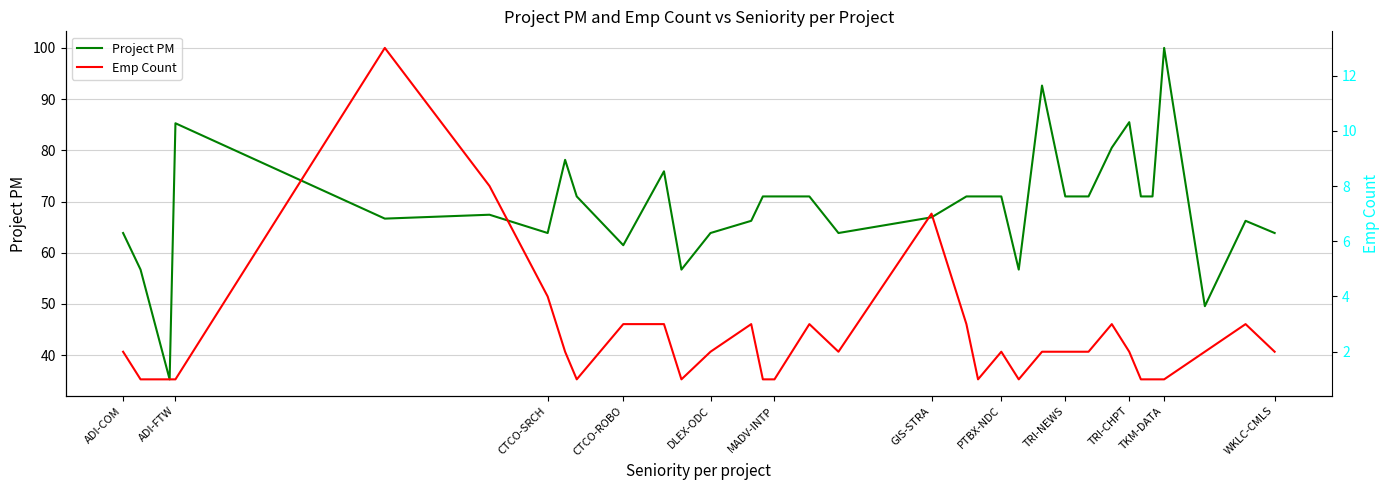

What is the highest value of the Project PM series?

100.0